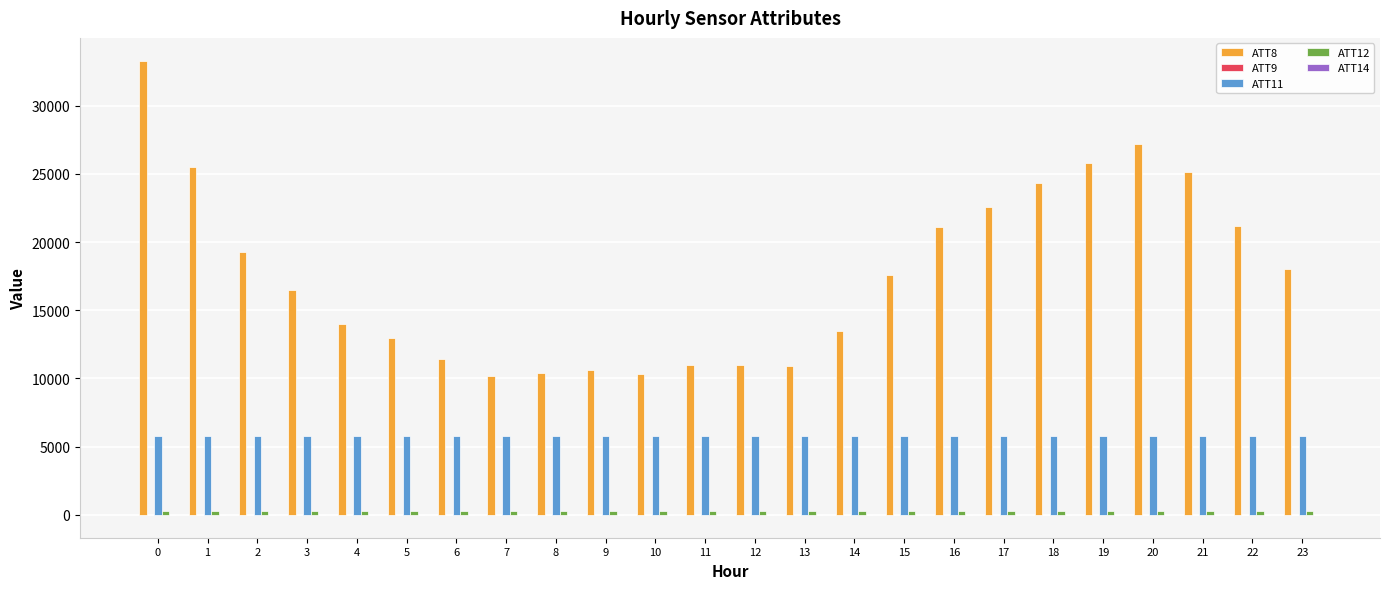

Which series has the largest total across all categories?

ATT8